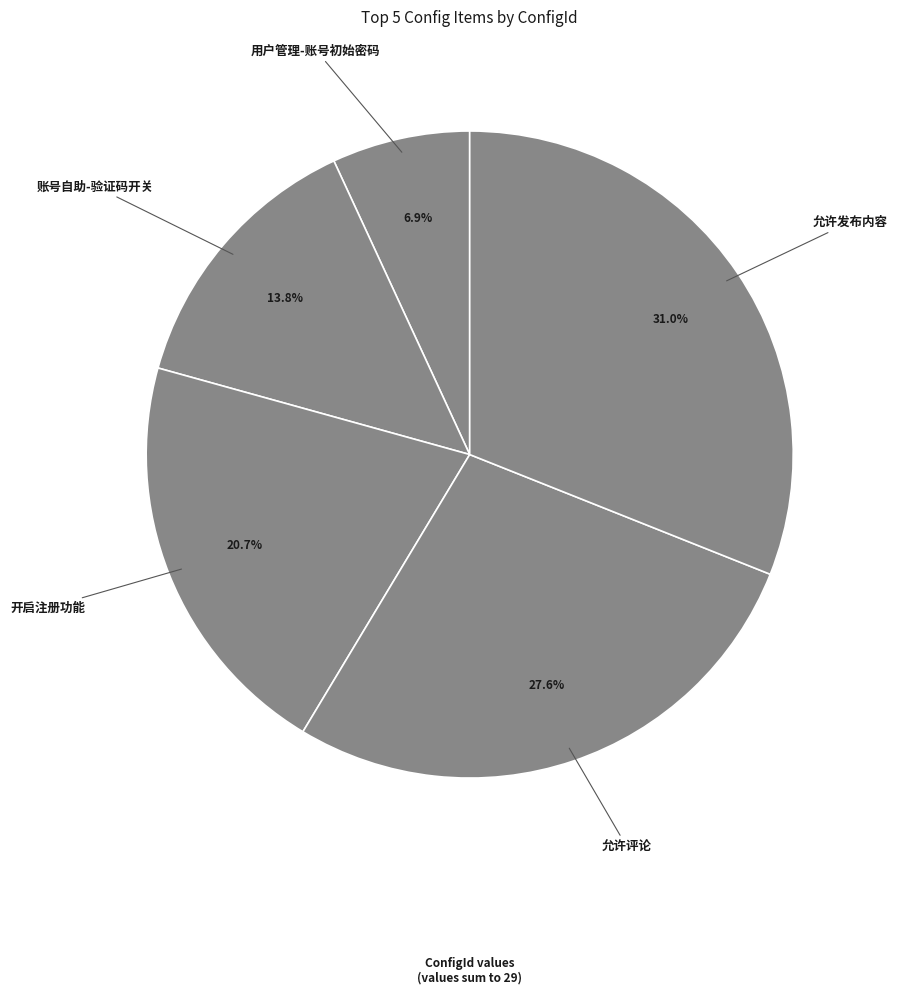

Is it true that 用户管理-账号初始密码 is 7% of the pie?

True